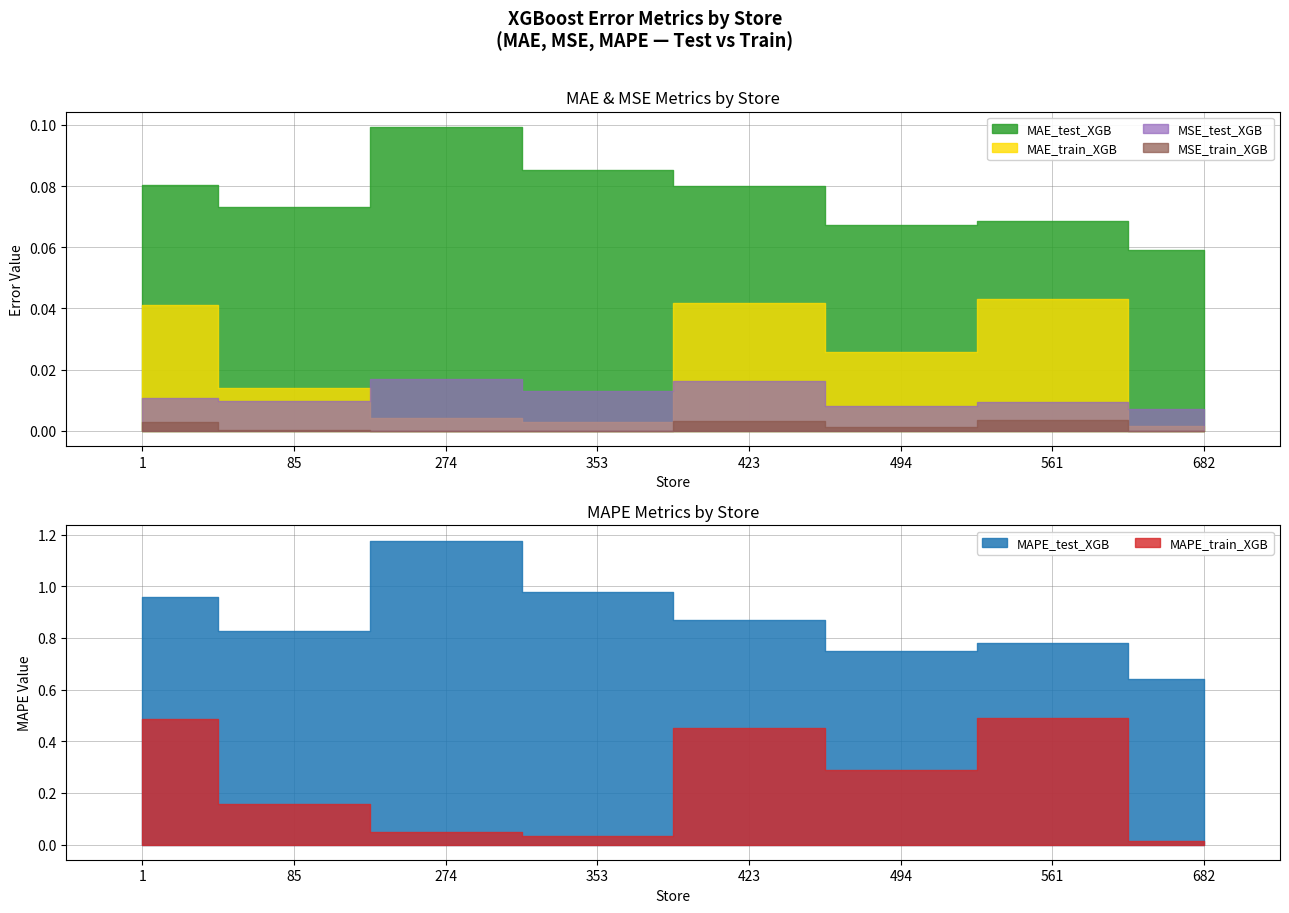

Which series has the largest range (max minus min)?

MAPE_test_XGB